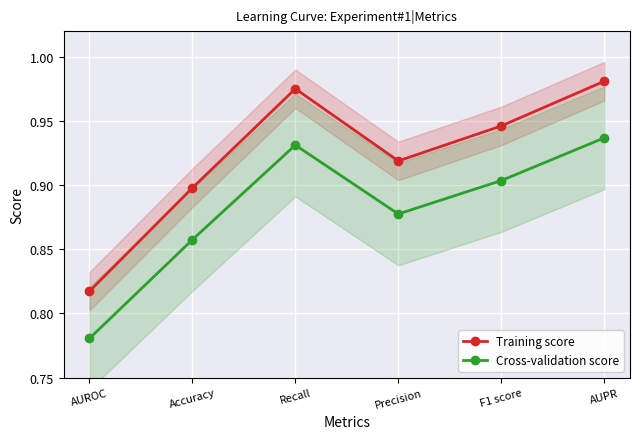

Is it true that Training score equals 0.5 at Recall?

False